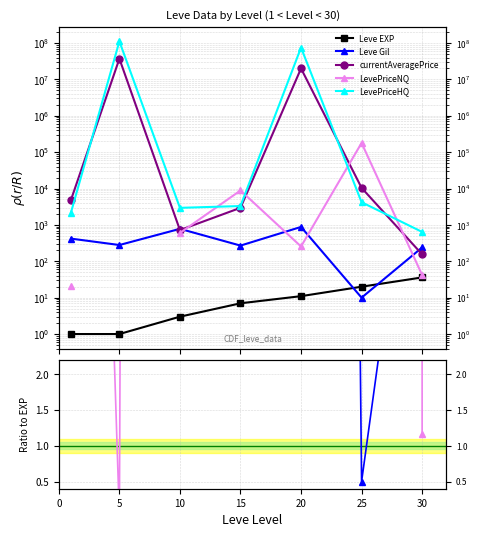

List the series in order of their peak value, lowest first.

Leve EXP, Leve Gil, LevePriceNQ, currentAveragePrice, LevePriceHQ